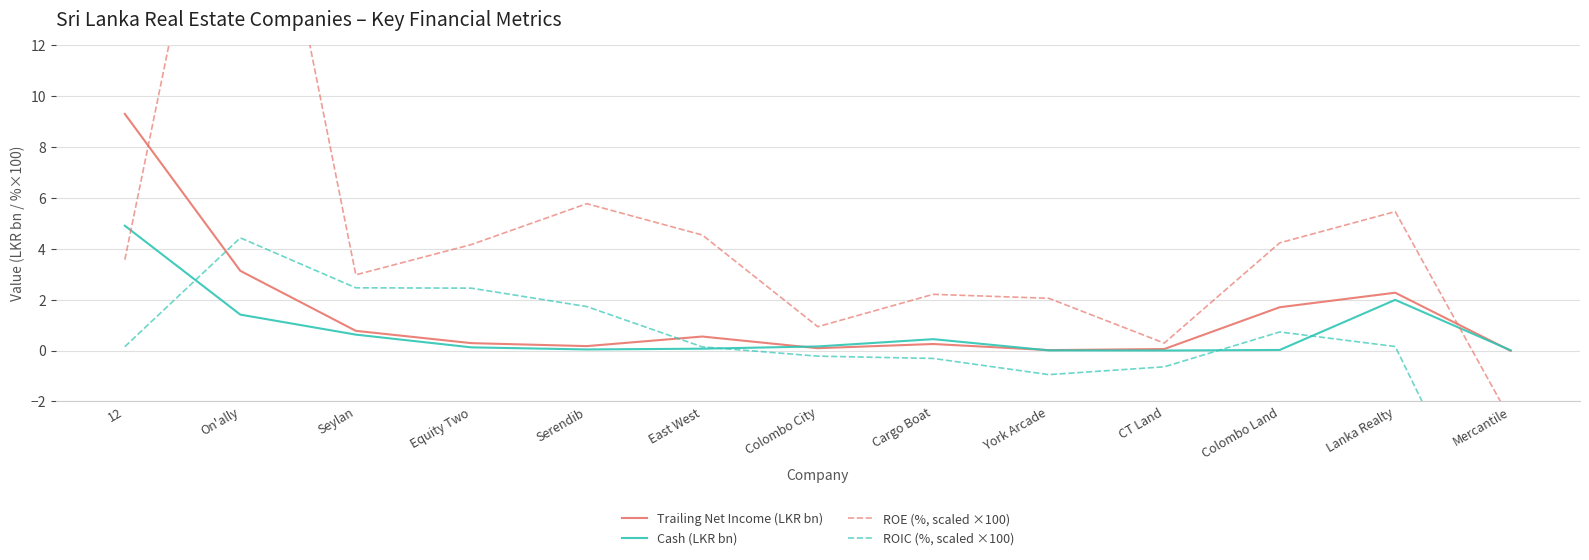

At which category does Cash (LKR bn) reach its first local valley?

Serendib